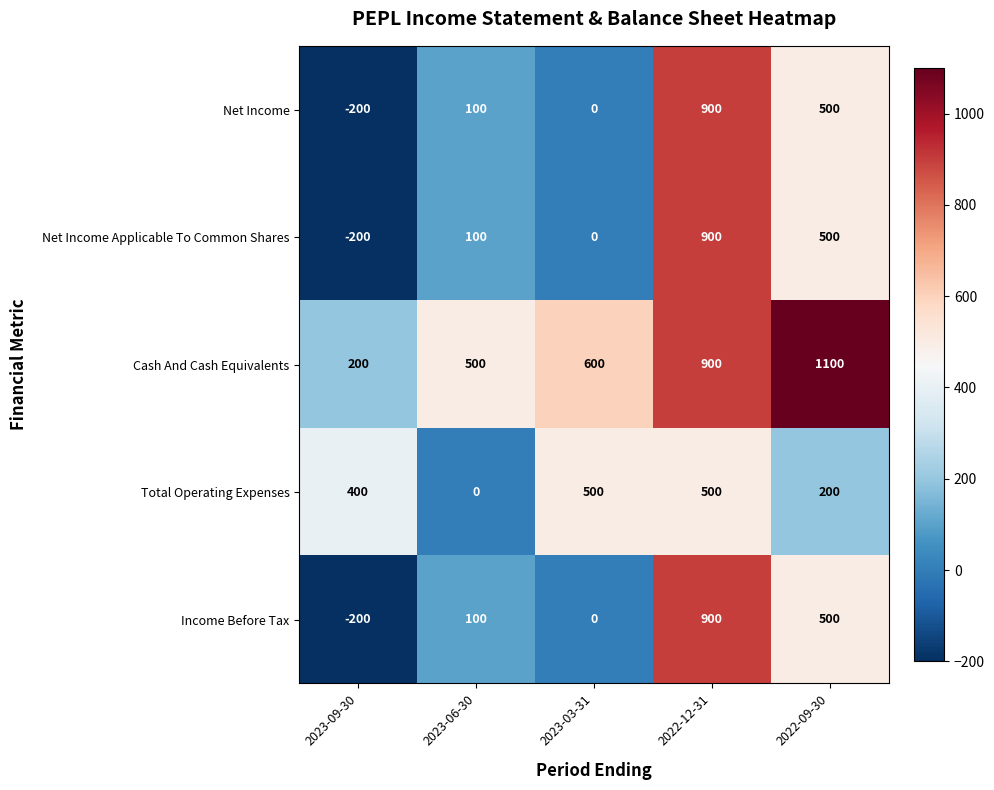

The Cash And Cash Equivalents series shows 200 at 2023-09-30. True or false?

True